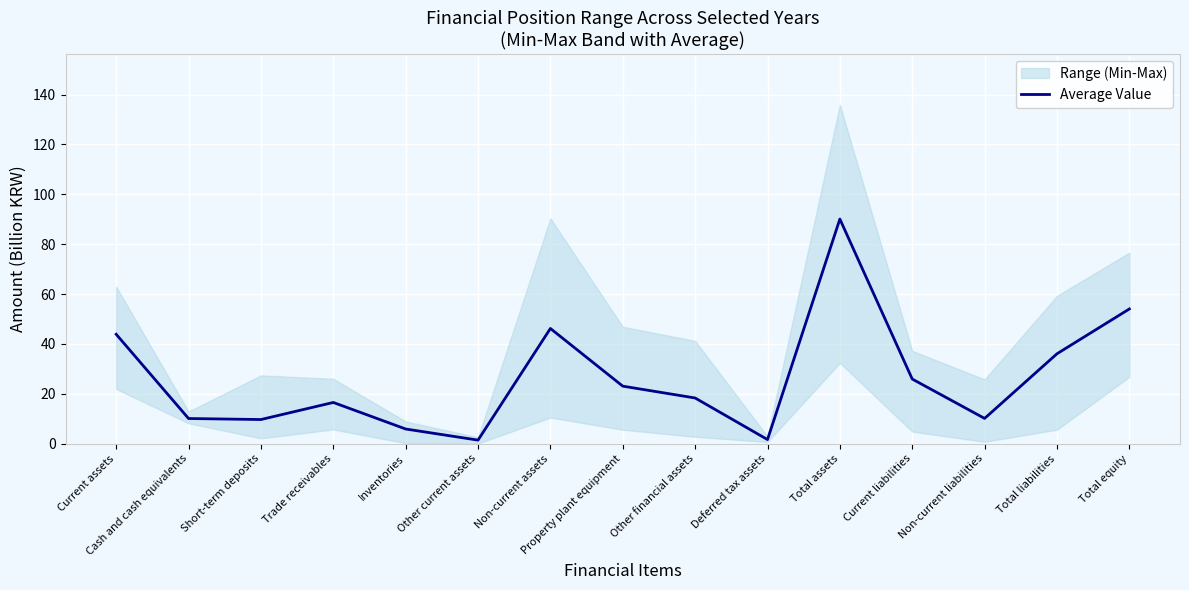

List the labels in order of value, largest first.

Total assets, Total equity, Non-current assets, Current assets, Total liabilities, Current liabilities, Property plant equipment, Other financial assets, Trade receivables, Non-current liabilities, Cash and cash equivalents, Short-term deposits, Inventories, Deferred tax assets, Other current assets